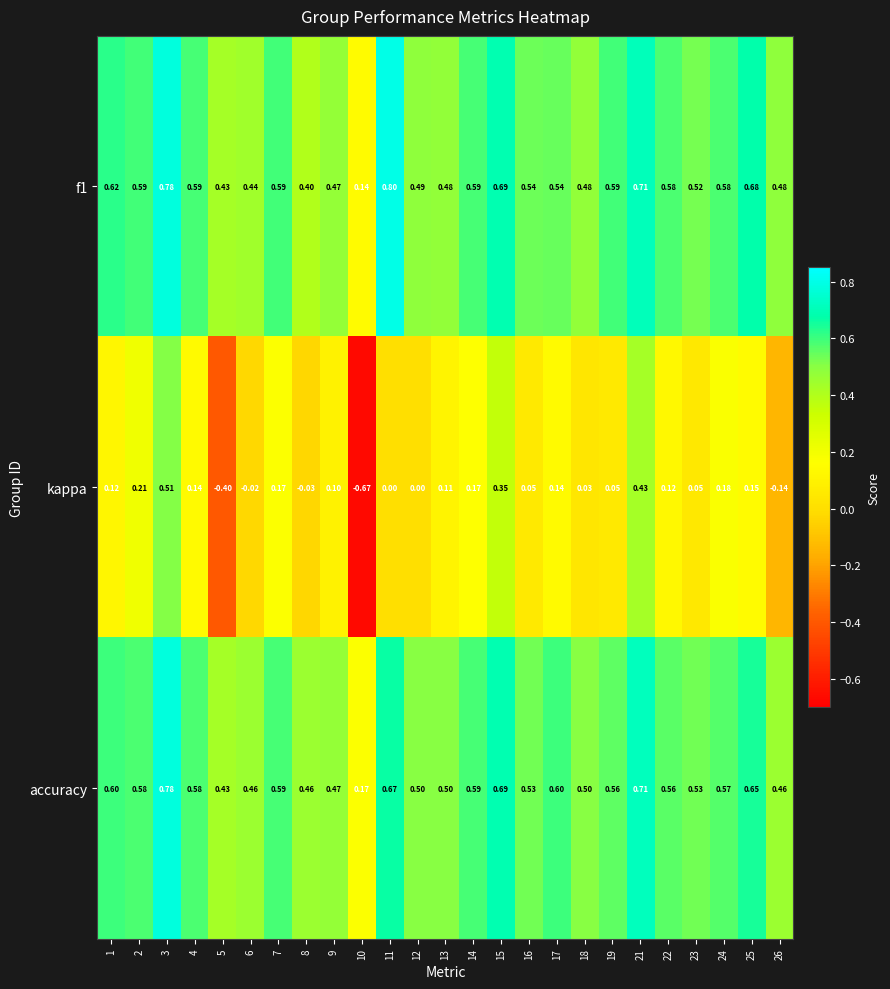

At how many categories does at least one series exceed 0?

25